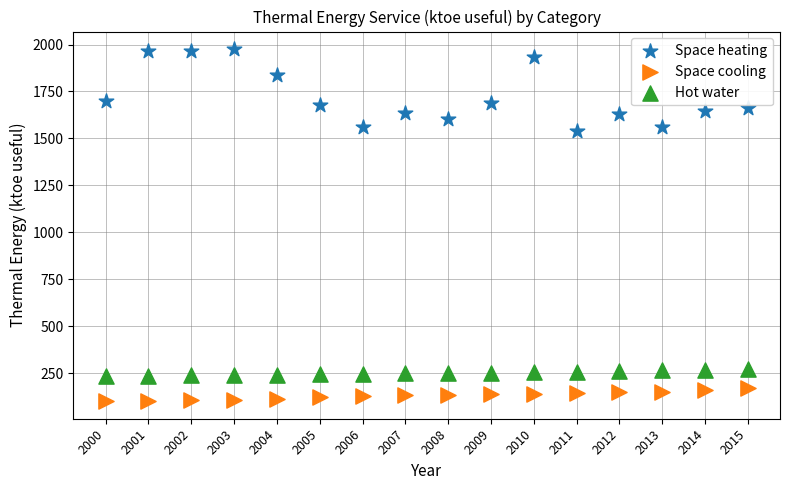

Which series has the widest spread of Y values?

Space heating